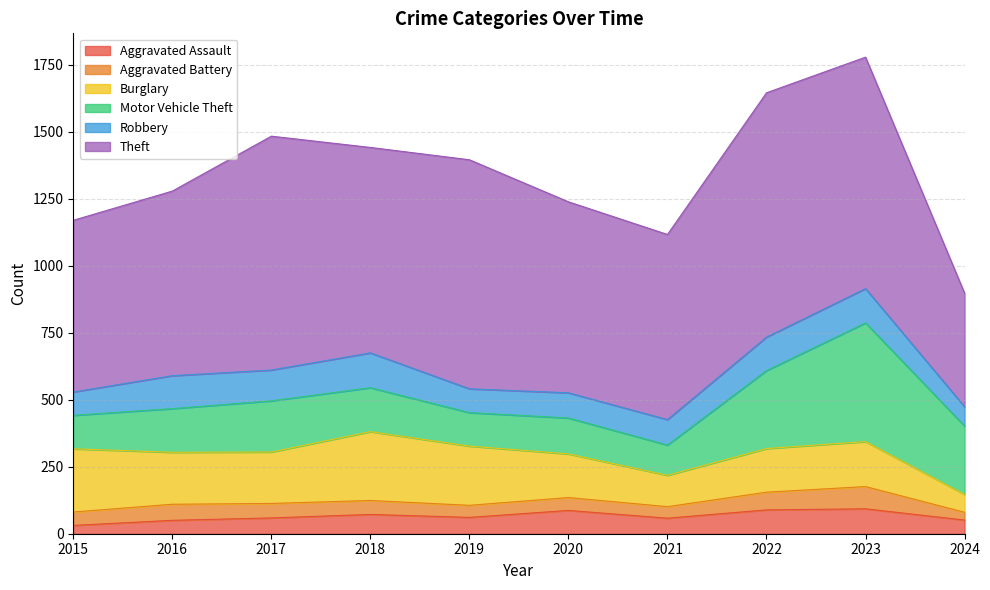

True or false: Aggravated Assault and Burglary cross at least once.

False